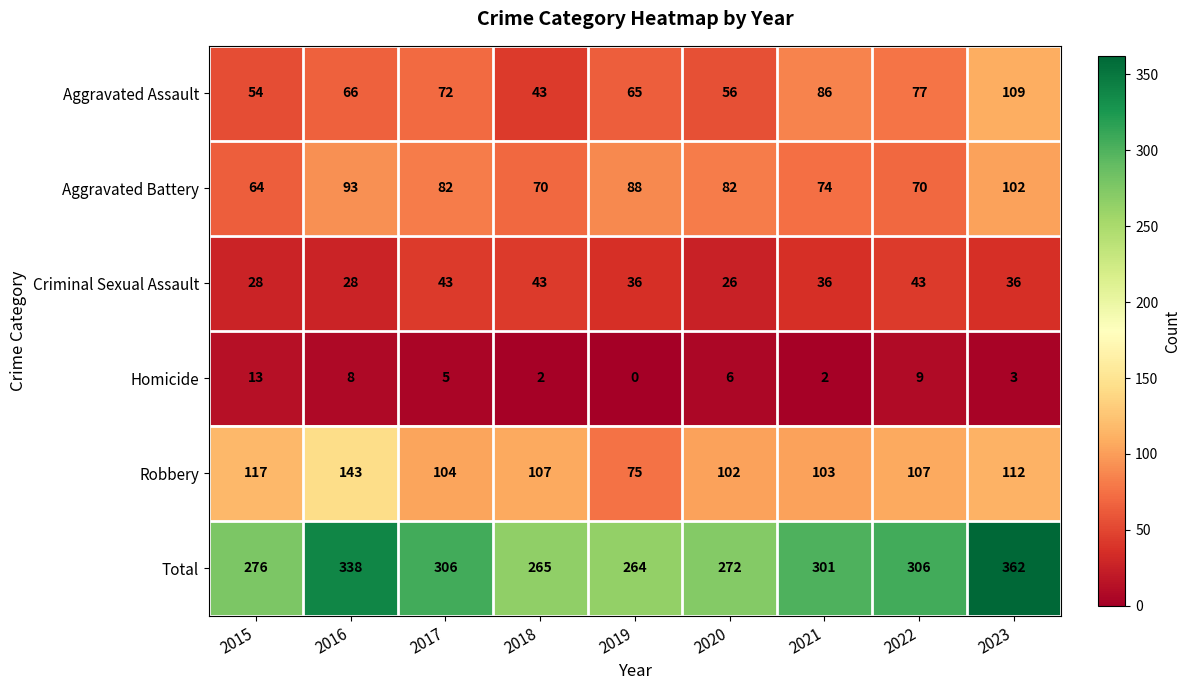

What is the difference between the maximum and minimum values in the Homicide series?

13